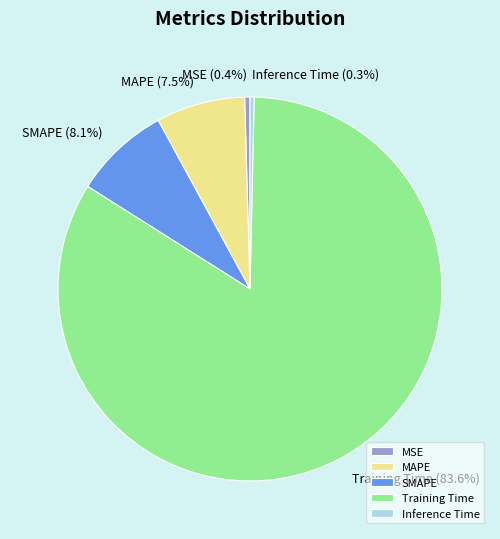

Is there a majority slice in this chart?

Yes